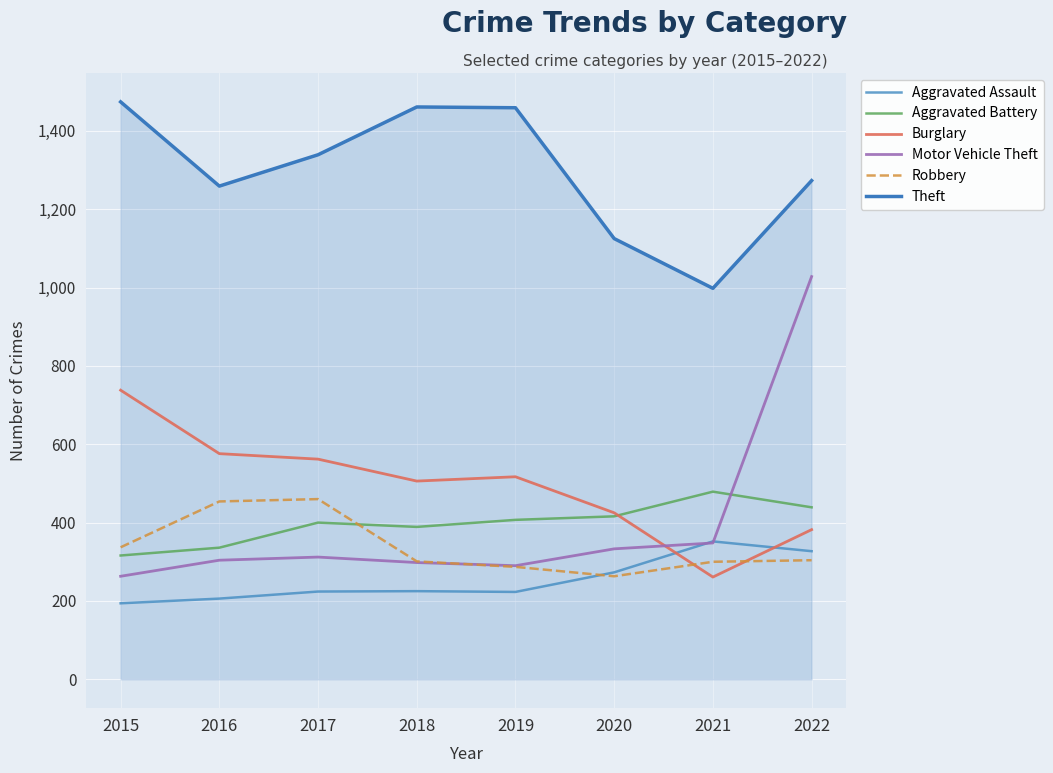

At which category does the chart reach its peak across all series?

2015